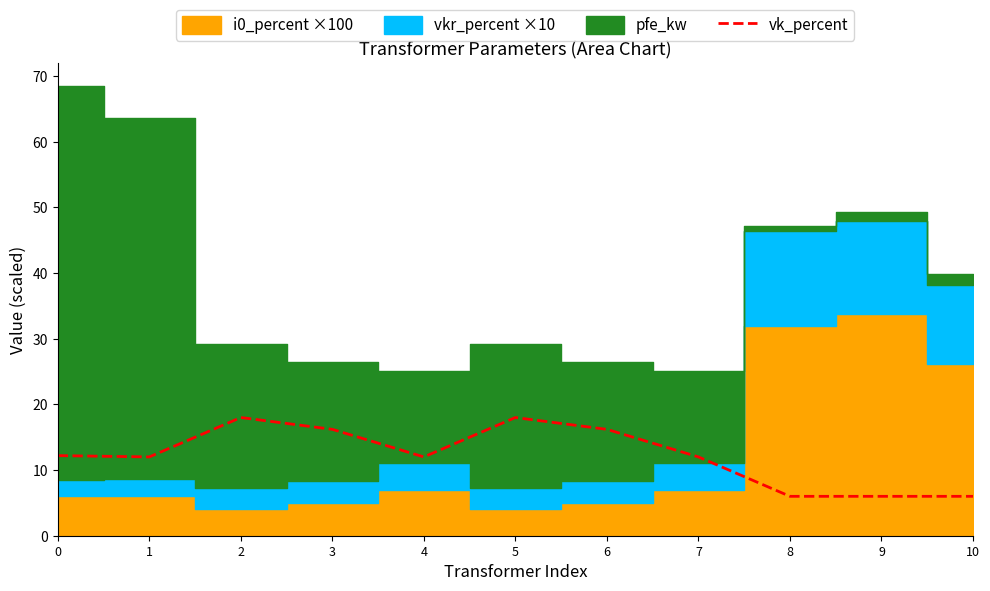

Which label corresponds to the smallest value in the chart?

8